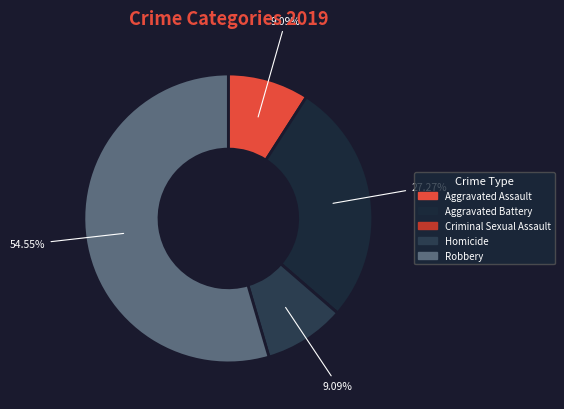

Which slice represents more than half of the pie?

Robbery